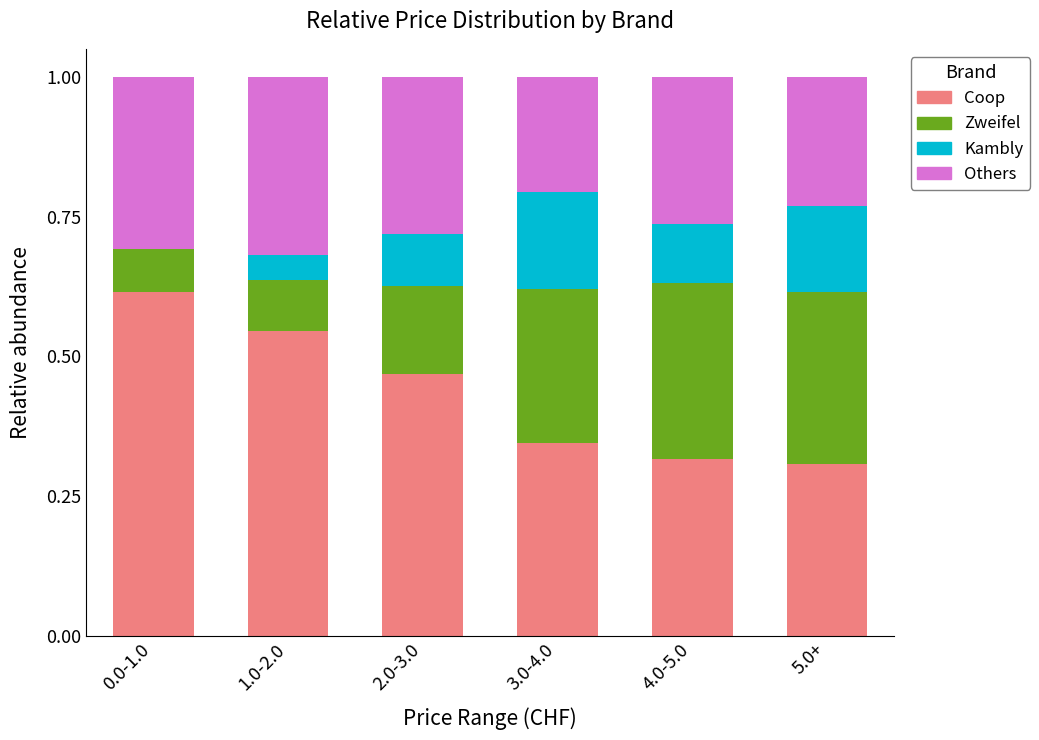

What is the total value across all series at 2.0-3.0?

1.0